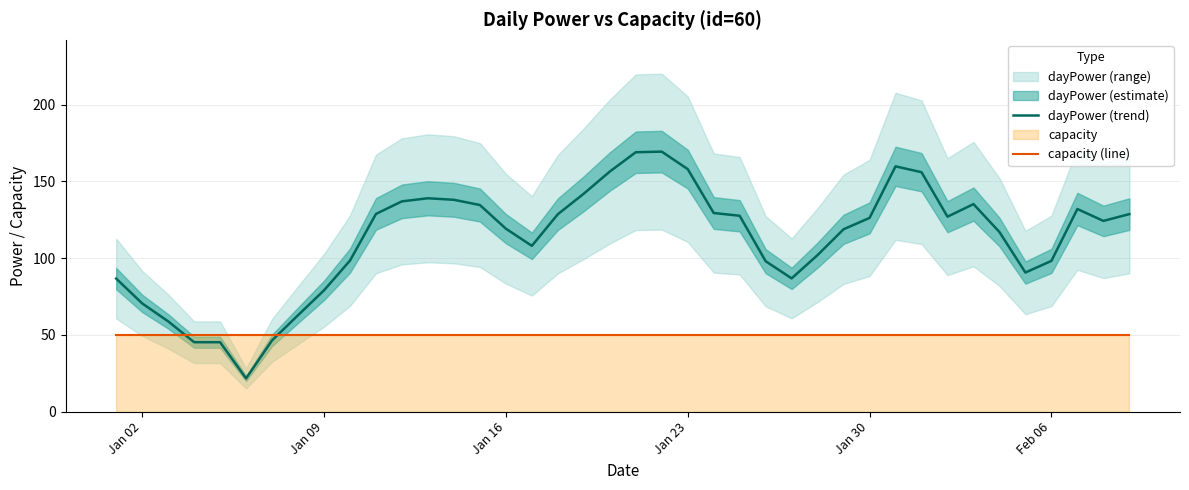

True or false: capacity (line) and dayPower (trend) cross at least once.

True